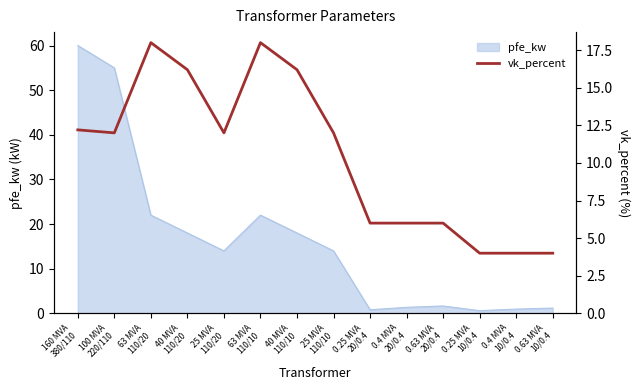

What is the label of the 1st point from the right?

0.63 MVA
10/0.4